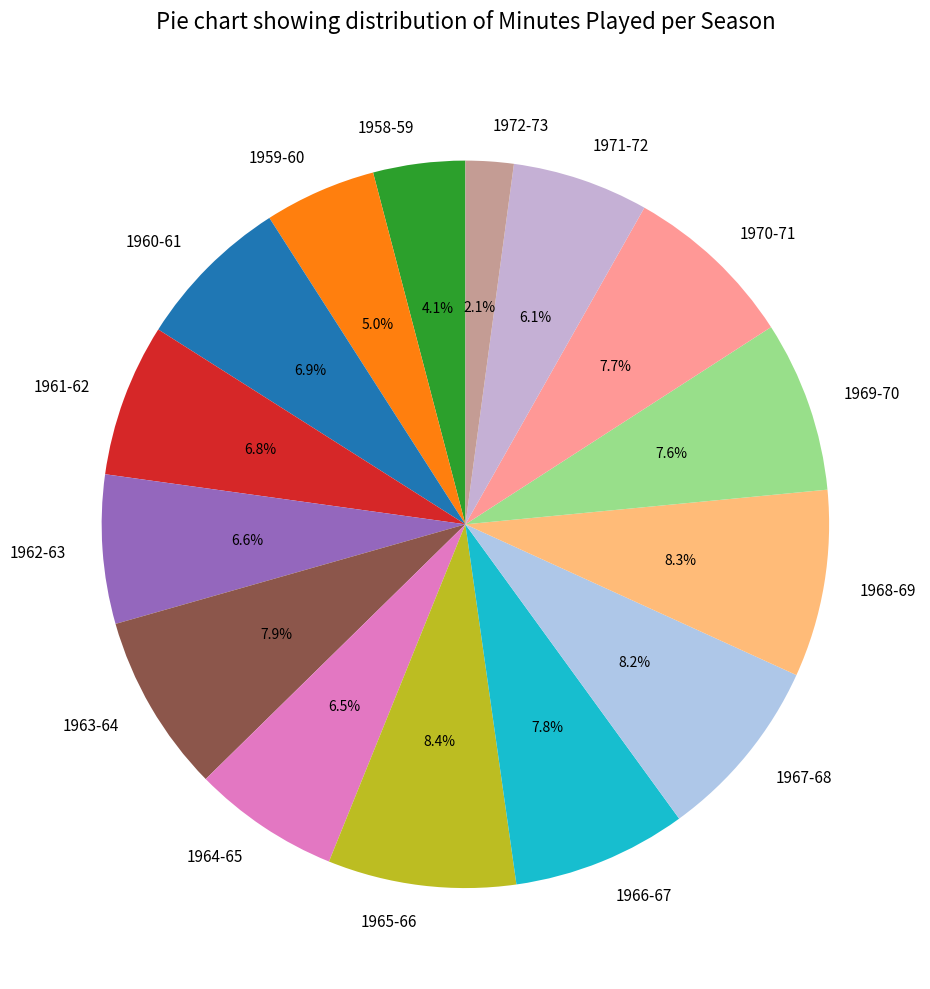

Does 1960-61 account for over 50% of the chart?

No